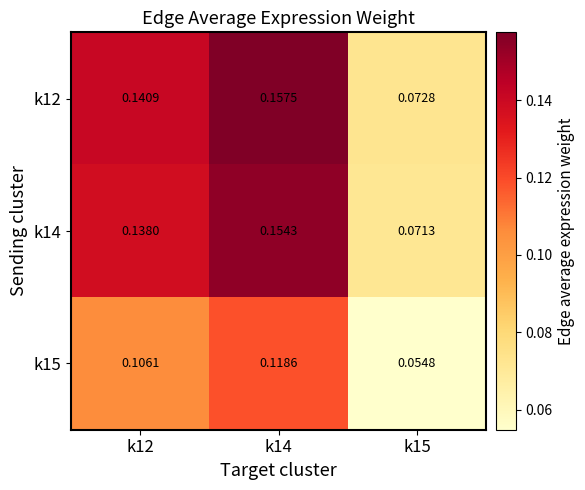

Which series has the widest spread of values?

k12